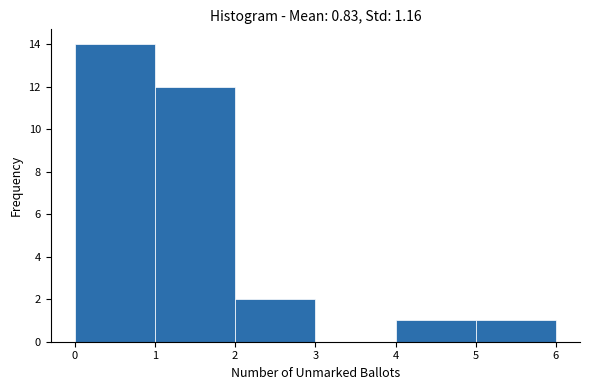

Reading left to right, list every bar in this chart as the range it spans on the x-axis followed by its height. The values are not printed on the chart, so give them approximately, as read against the axis.

0 to 1: 14
1 to 2: 12
2 to 3: 2
3 to 4: 0
4 to 5: 1
5 to 6: 1